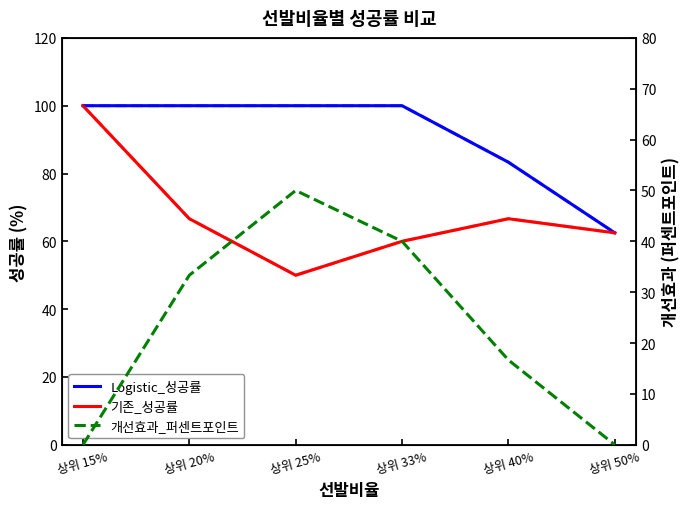

How many values in the 기존_성공률 series exceed 66?

3